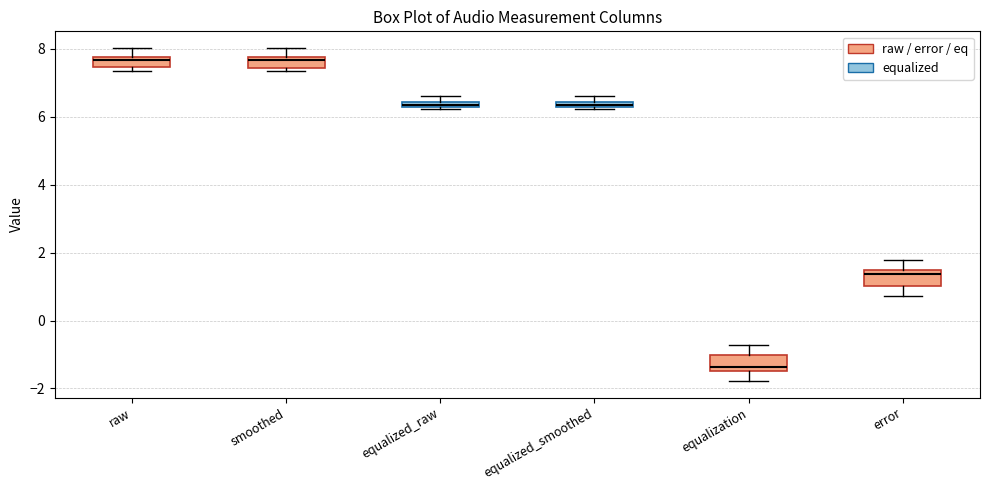

Which box's median line is the lowest?

equalization